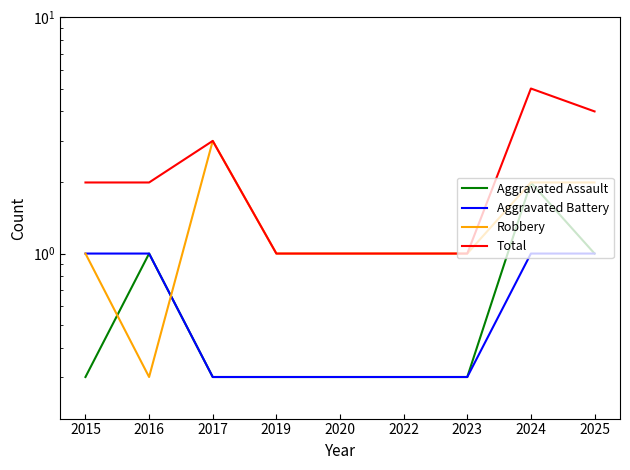

What is the approximate value of Total at 2015?

2.0